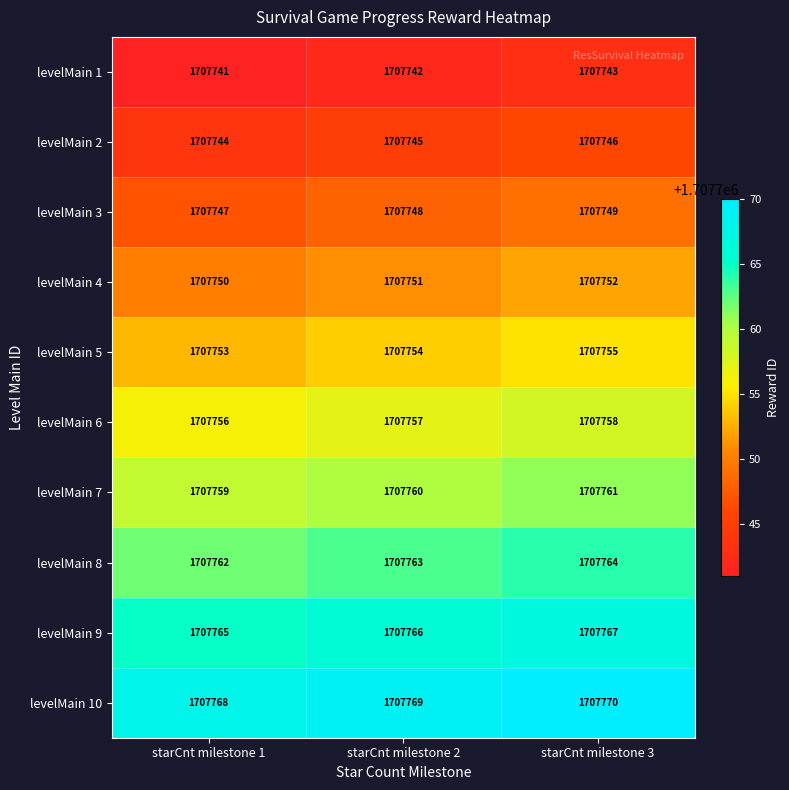

What is the sum of all levelMain 7 values?

5123280